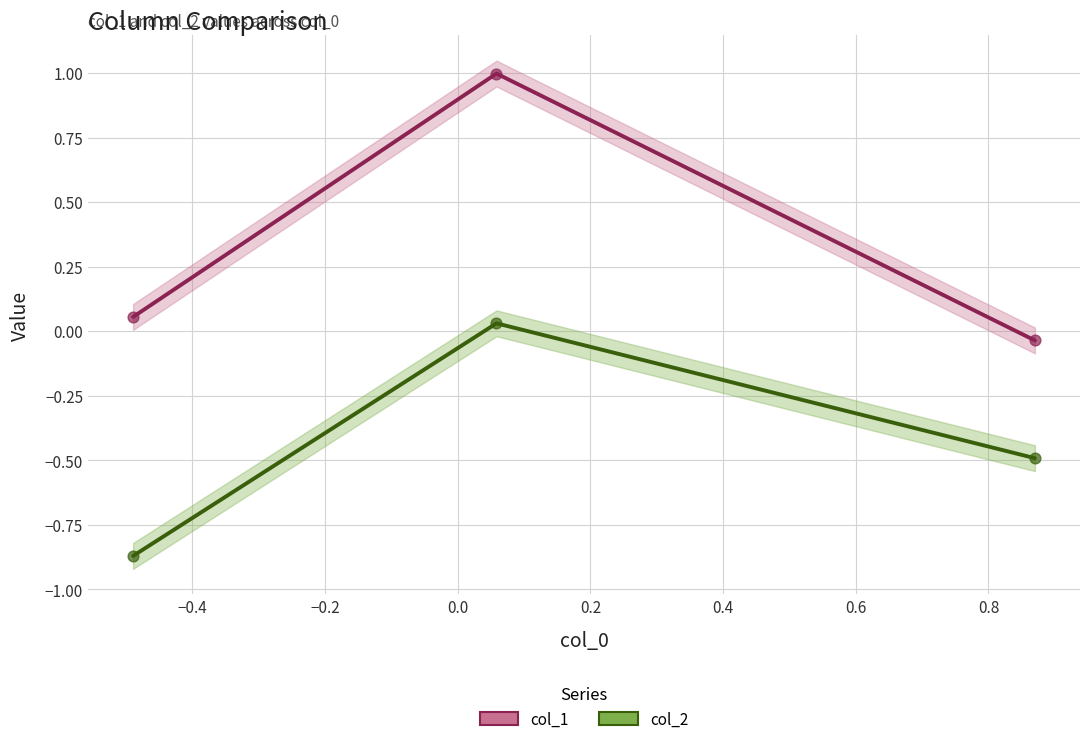

At how many categories does at least one series exceed 0?

2